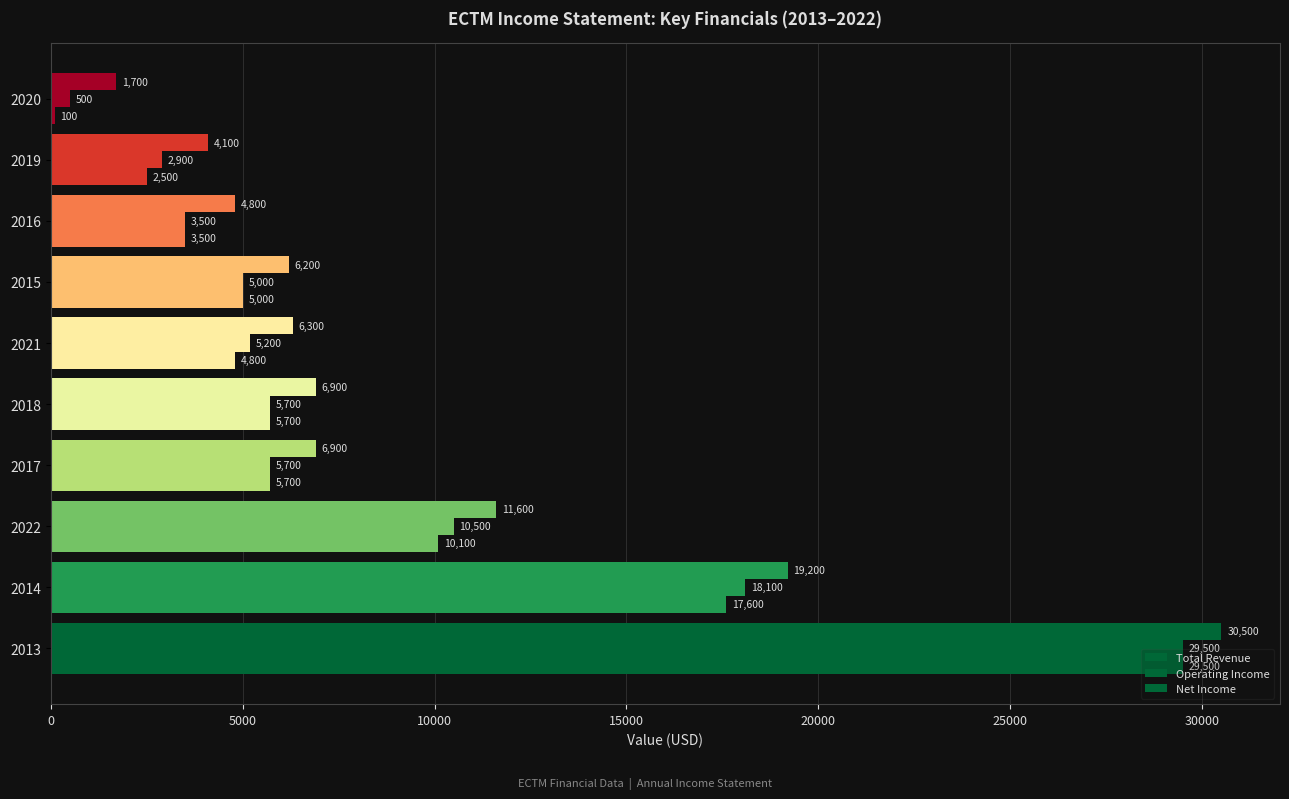

How many values in the Total Revenue series are below 6900?

5